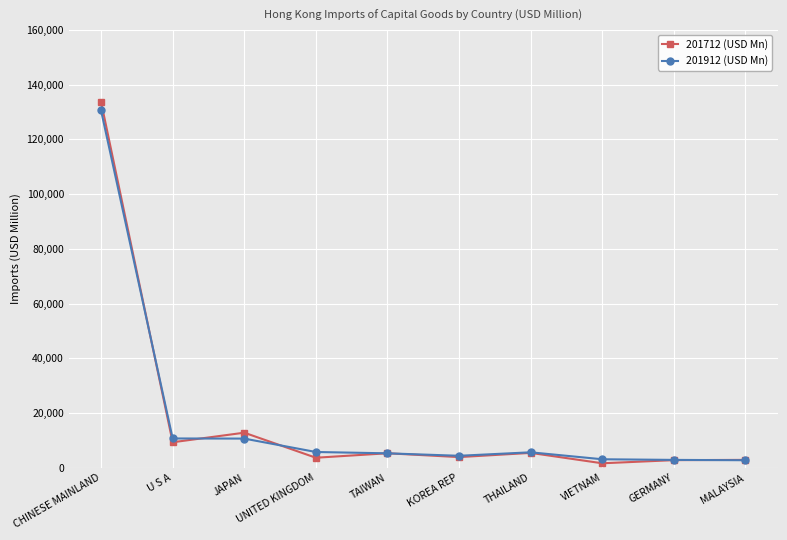

Which series has the largest range (max minus min)?

201712 (USD Mn)